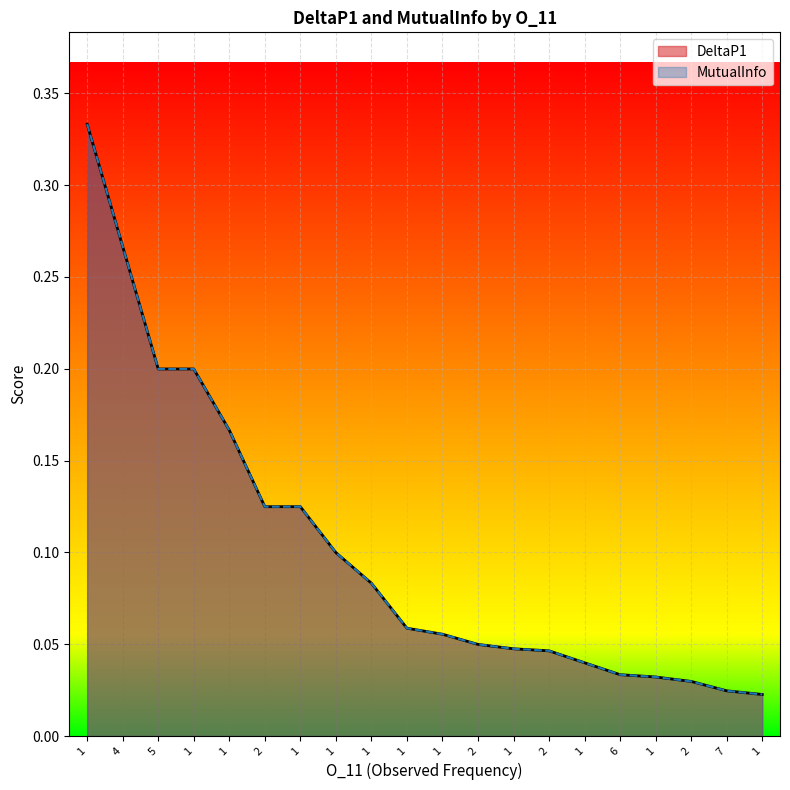

What is the label of the 14th point from the right?

1